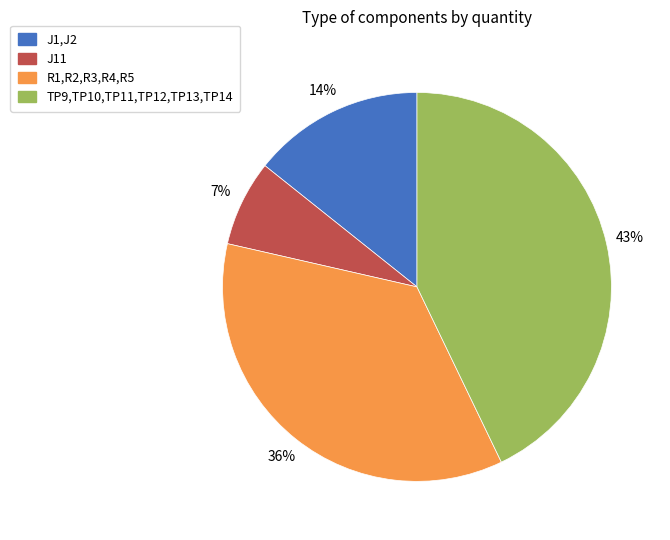

How many segments does this pie chart have?

4